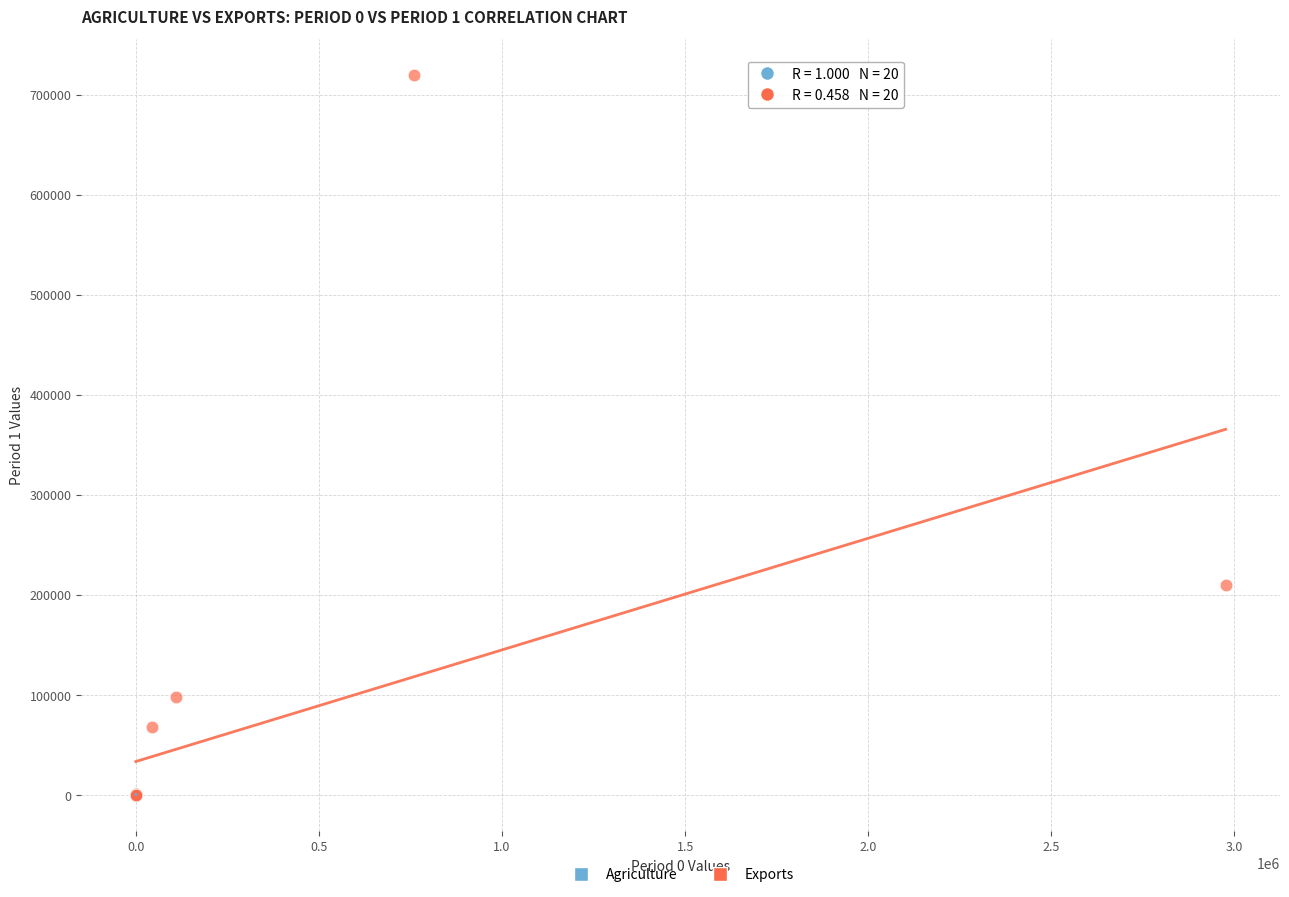

Which series has the largest Y range (max minus min)?

Exports